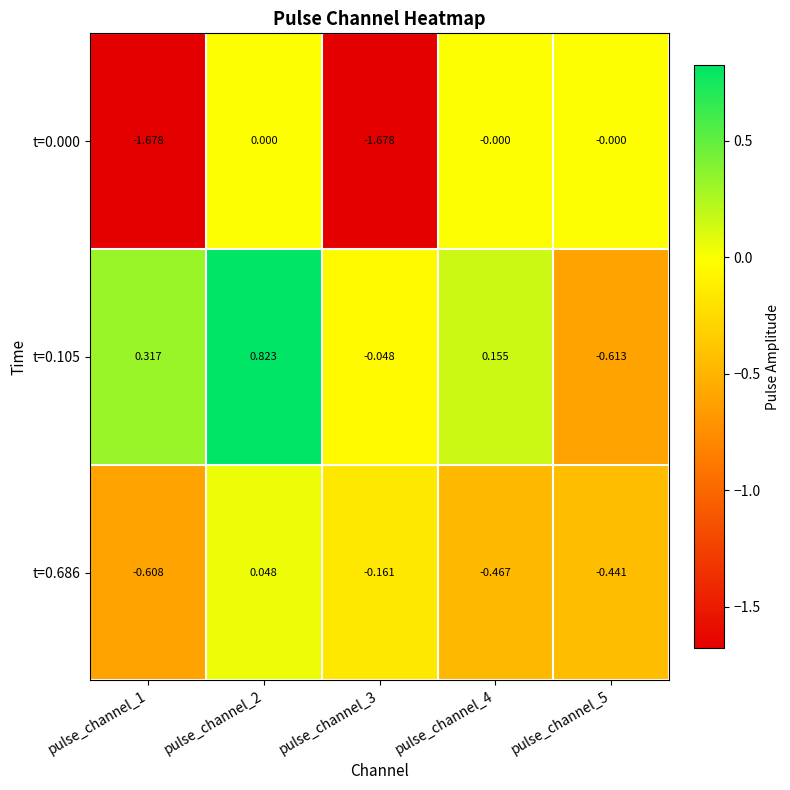

Is the value of t=0.000 at pulse_channel_3 greater than the value of t=0.105 at pulse_channel_4?

No